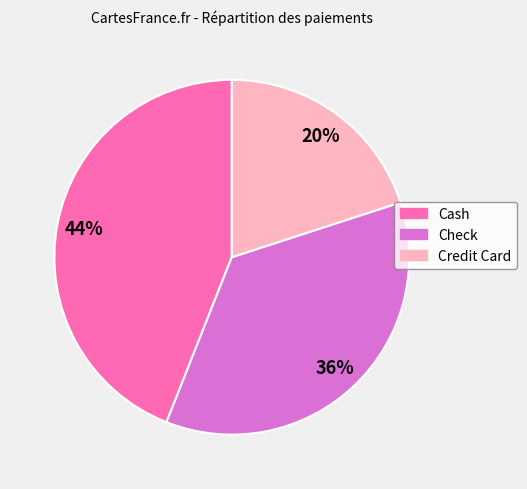

Is it true that Cash is 52% of the pie?

False